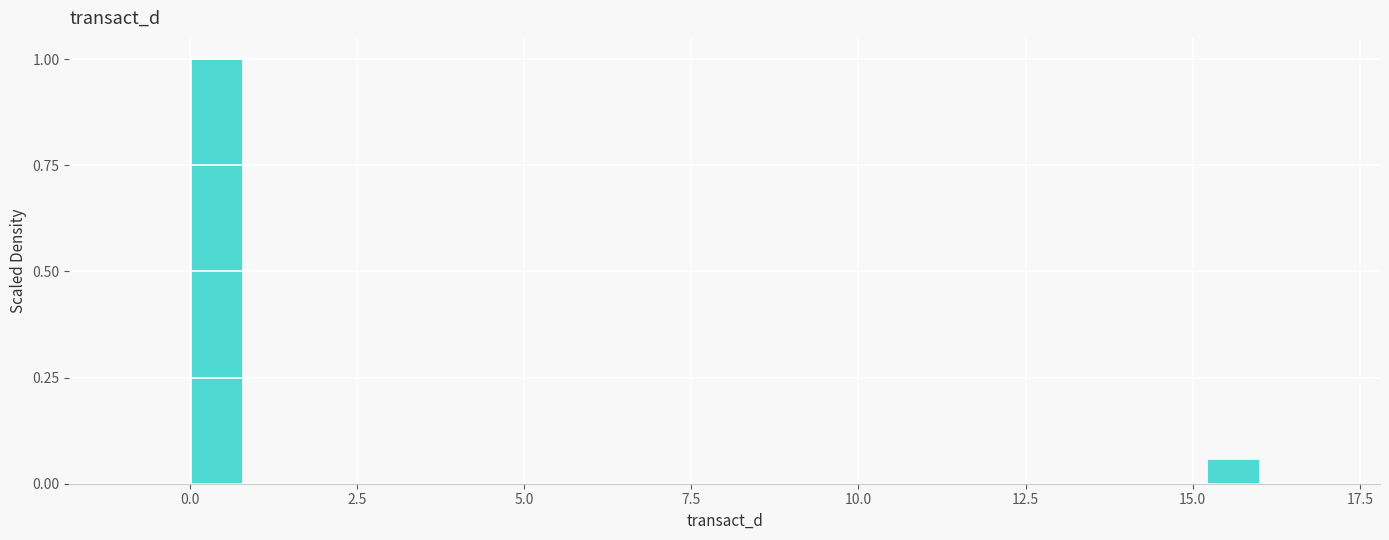

Read against the x-axis, roughly where is the centre of the tallest bar?

0.5